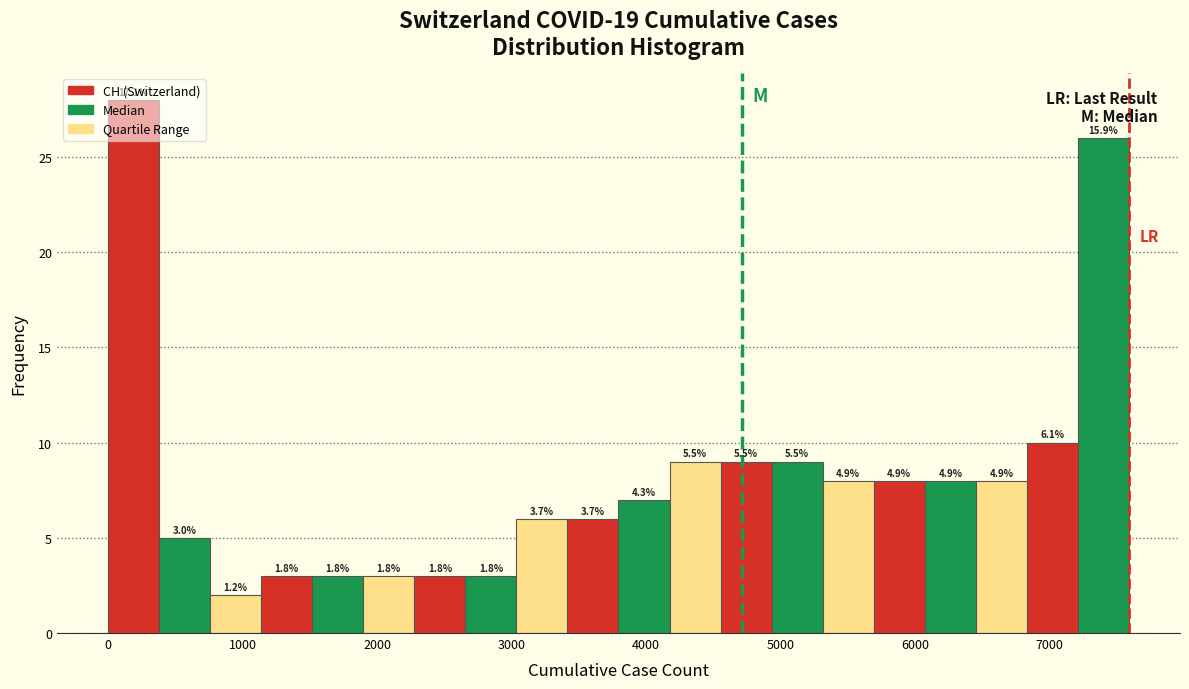

Read against the x-axis, roughly where is the centre of the tallest bar?

200